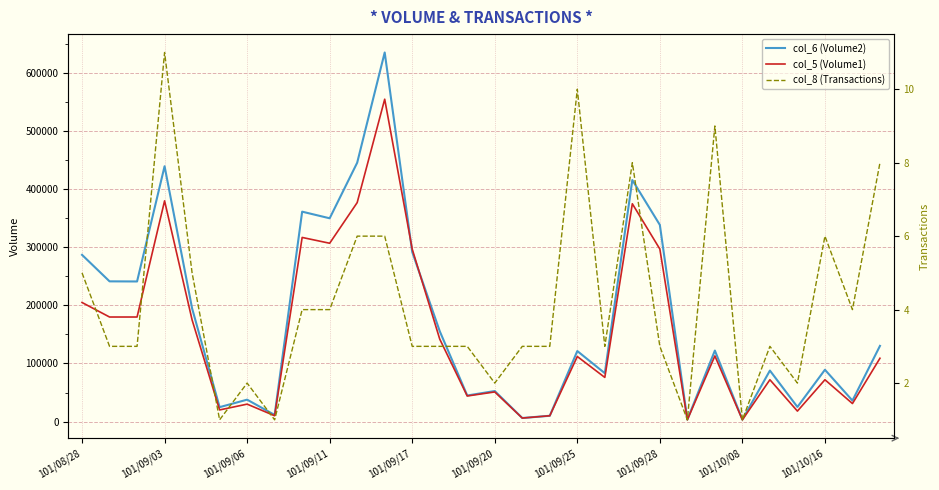

Count the number of categories in the chart.

30